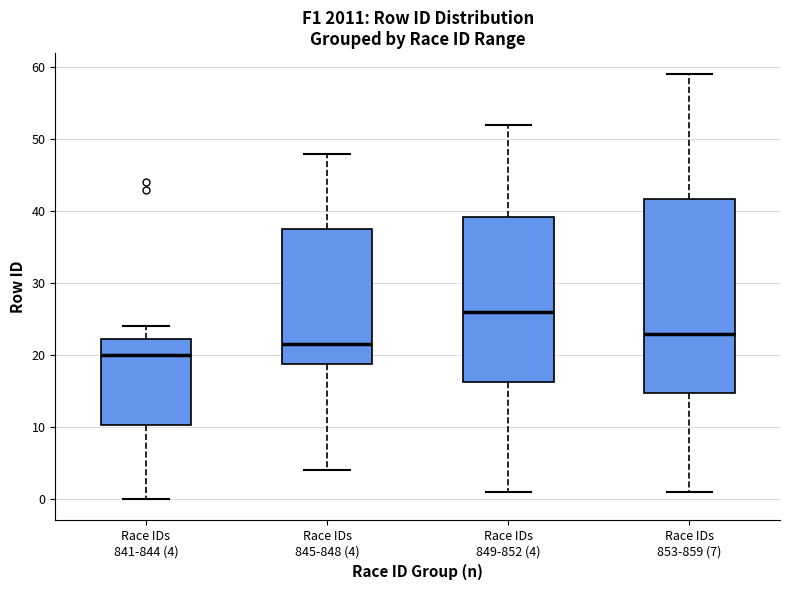

Comparing the boxes themselves (not the whiskers), which one is the tallest?

Race IDs 853-859 (7)